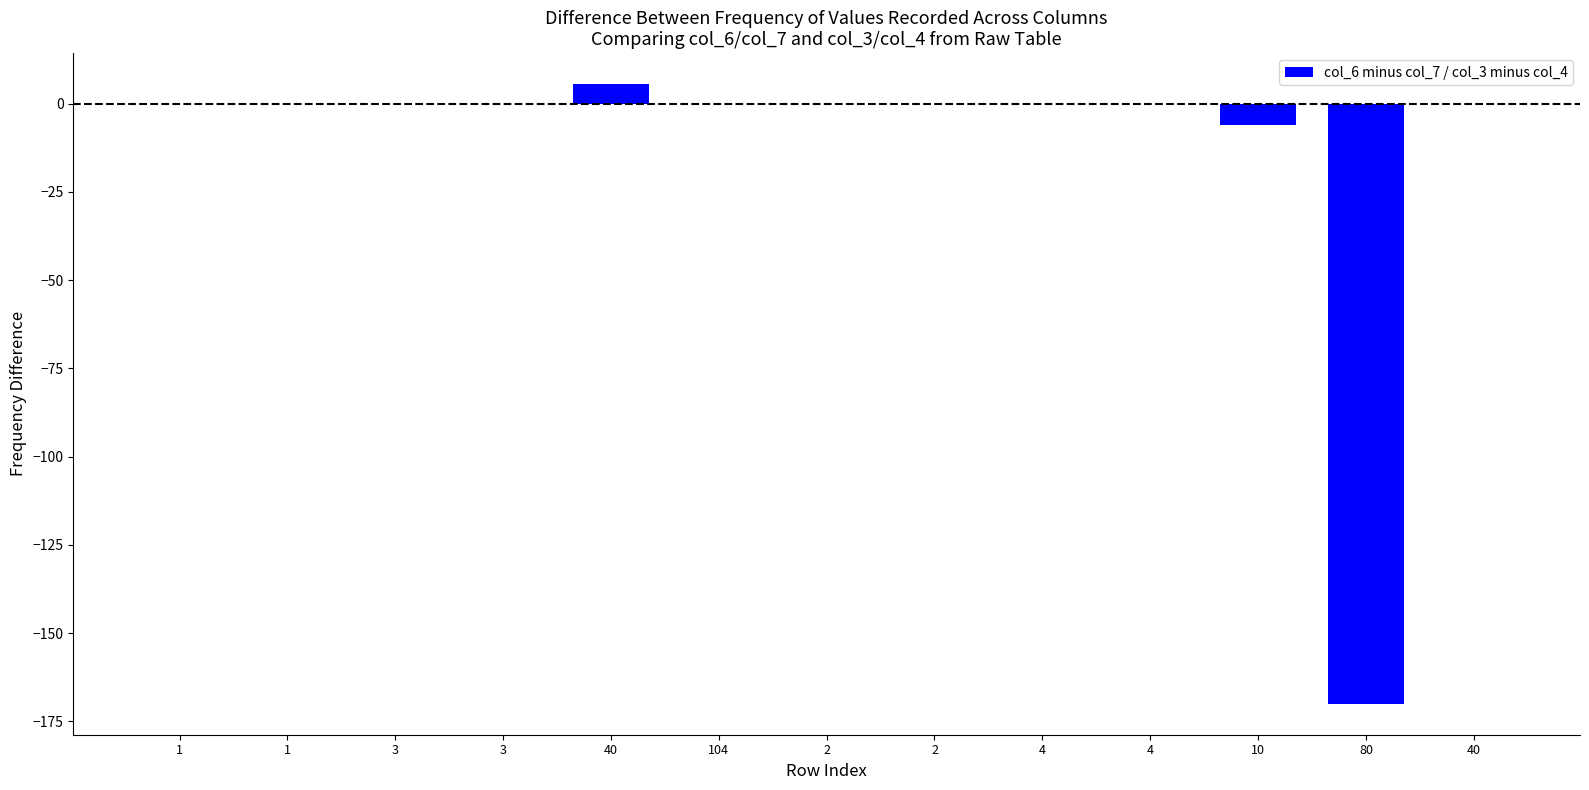

What is the change in value from 2 to 80?

-170.0